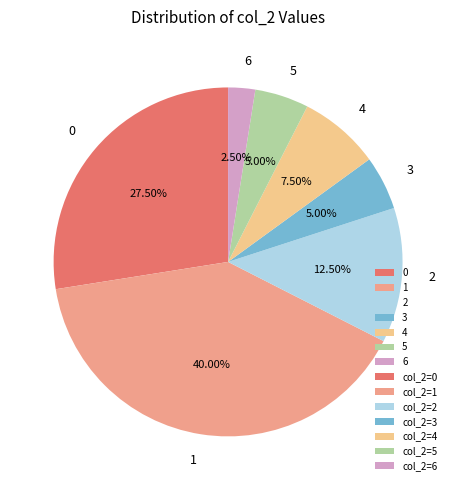

Approximately how many times larger is the value at 3 compared to 6?

2.0